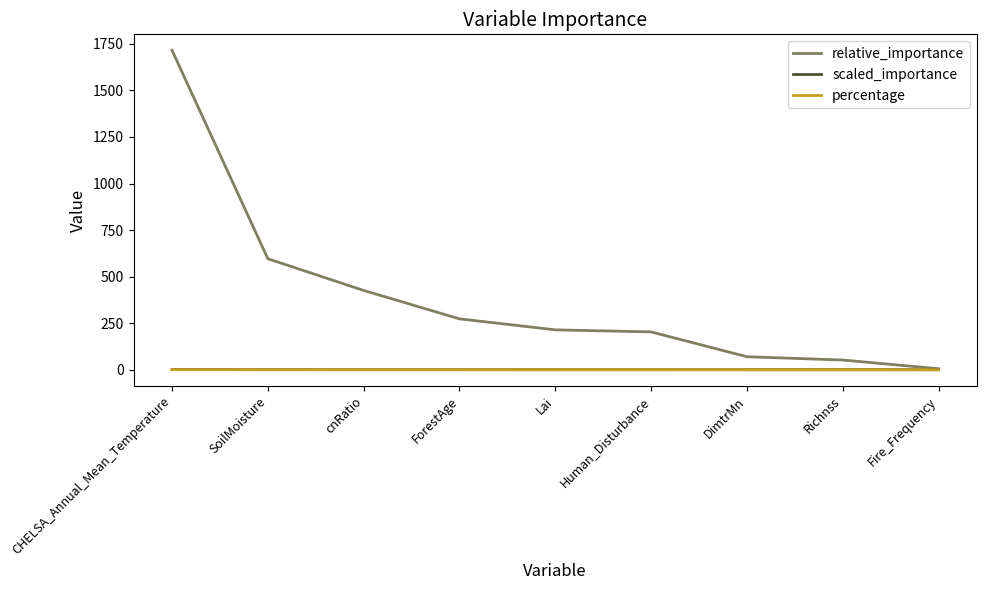

Which series has the largest total across all categories?

relative_importance